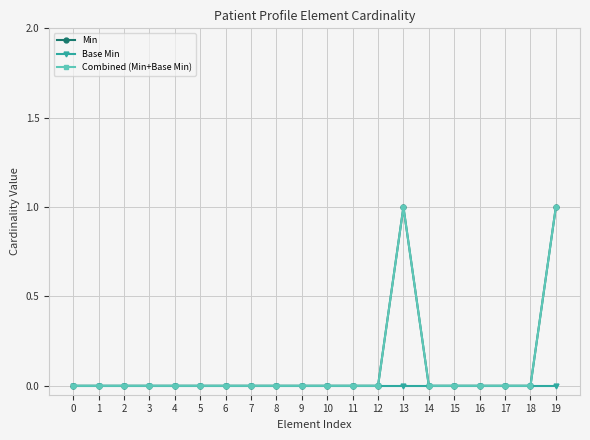

True or false: Combined (Min+Base Min) and Base Min intersect in this chart.

False